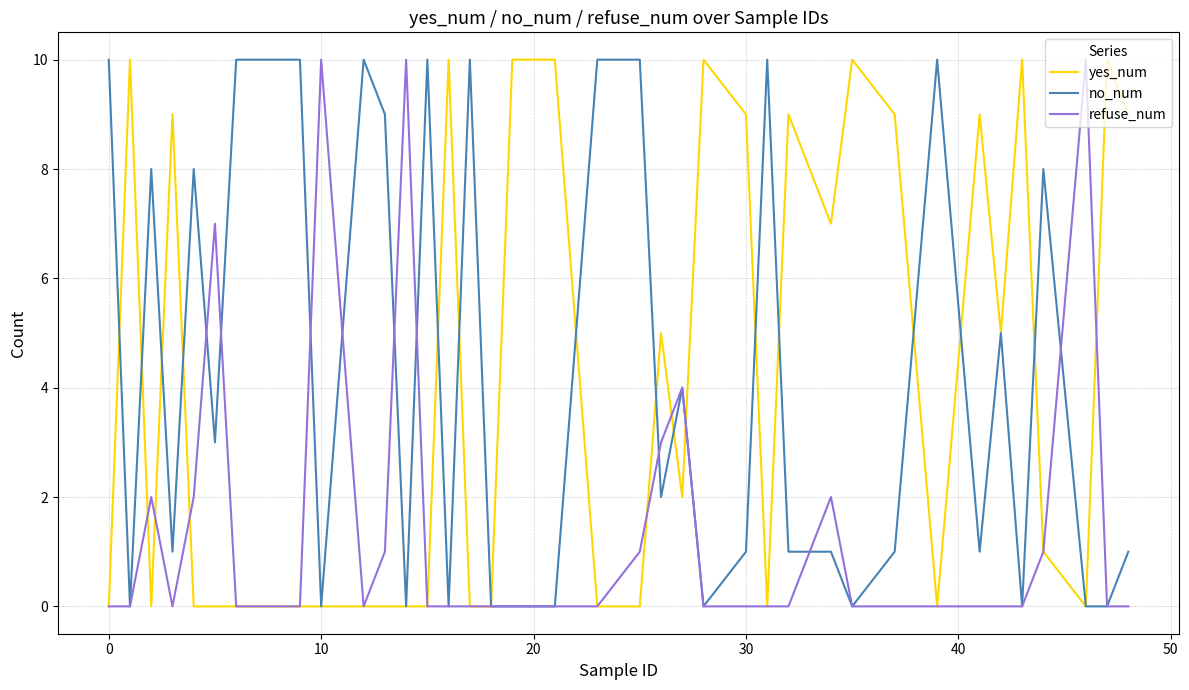

Reading left to right, what are all the values shown in this chart?

yes_num: 0	10	0	9	0	0	0	0	0	0	0	0	0	0	0	10	0	0	10	10	10	0	0	5	2	10	9	0	9	7	10	9	0	9	5	10	1	0	10	9
no_num: 10	0	8	1	8	3	10	10	10	10	0	10	9	0	10	0	10	0	0	0	0	10	10	2	4	0	1	10	1	1	0	1	10	1	5	0	8	0	0	1
refuse_num: 0	0	2	0	2	7	0	0	0	0	10	0	1	10	0	0	0	0	0	0	0	0	1	3	4	0	0	0	0	2	0	0	0	0	0	0	1	10	0	0